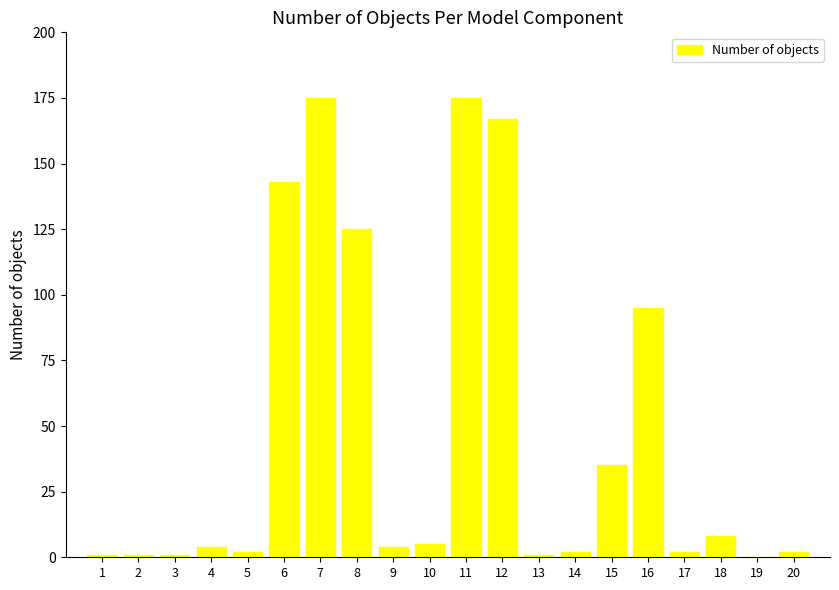

Count the number of data series in this chart.

1